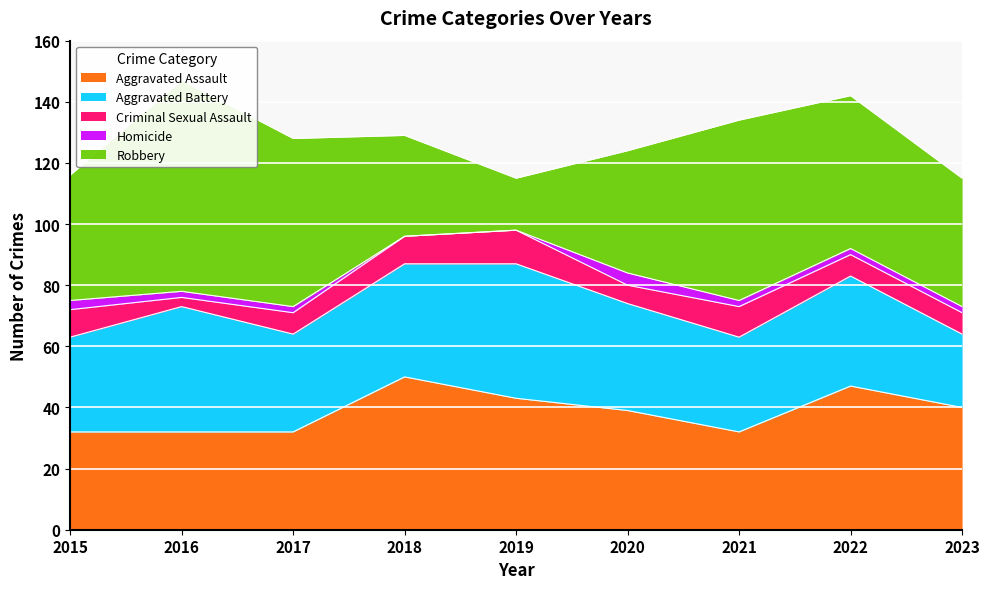

At which label does Robbery reach its peak?

2016